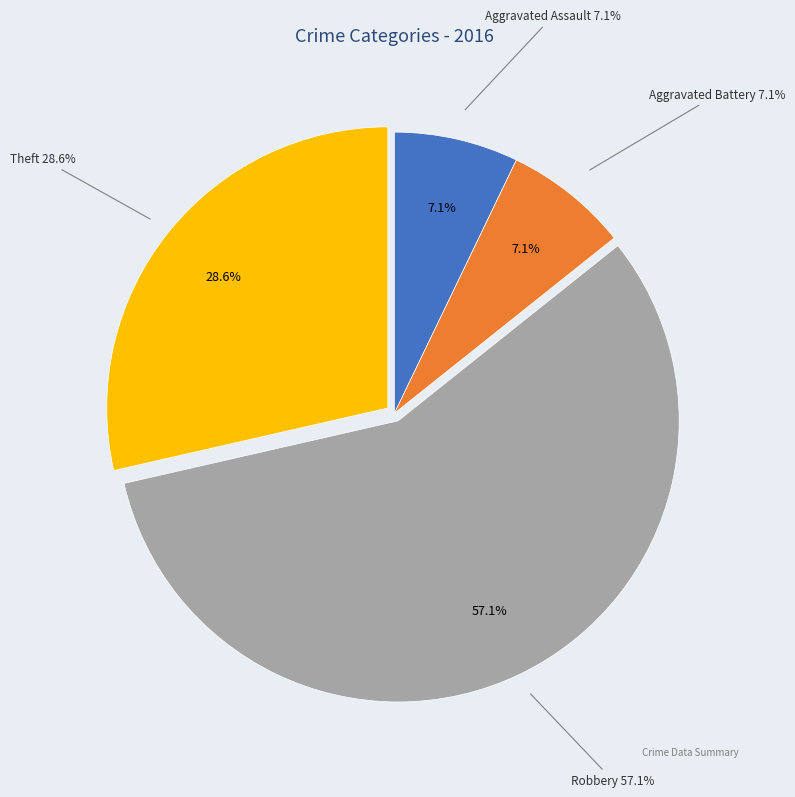

Does any single category account for the majority?

Yes